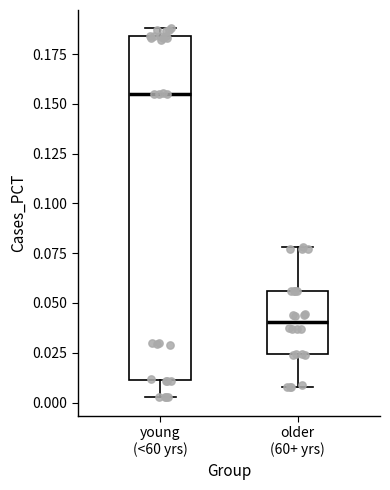

Reading left to right, read every box against the y-axis: the position of its median line, the range the box covers, and the ends of its whiskers. The values are not printed on the chart, so give them approximately, as read against the axis.

young (<60 yrs): median 0.155, box 0.010 to 0.185, whiskers 0.005 to 0.190
older (60+ yrs): median 0.040, box 0.025 to 0.055, whiskers 0.010 to 0.080